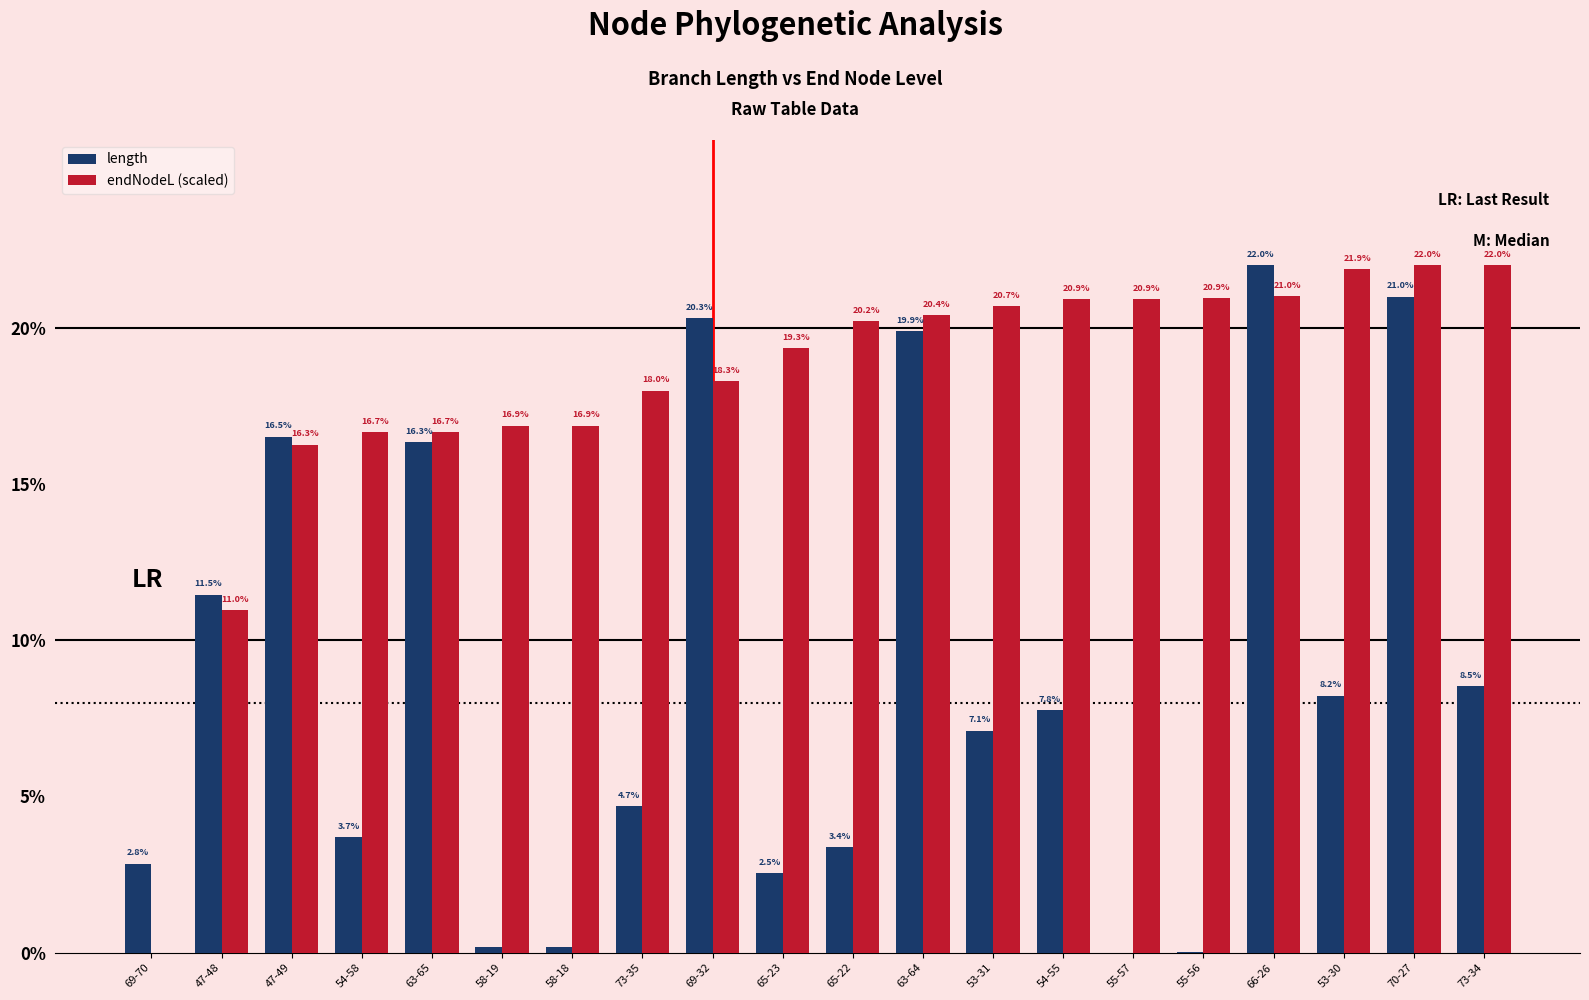

Between 47-48 and 63-64, which series saw the biggest shift?

endNodeL (scaled)